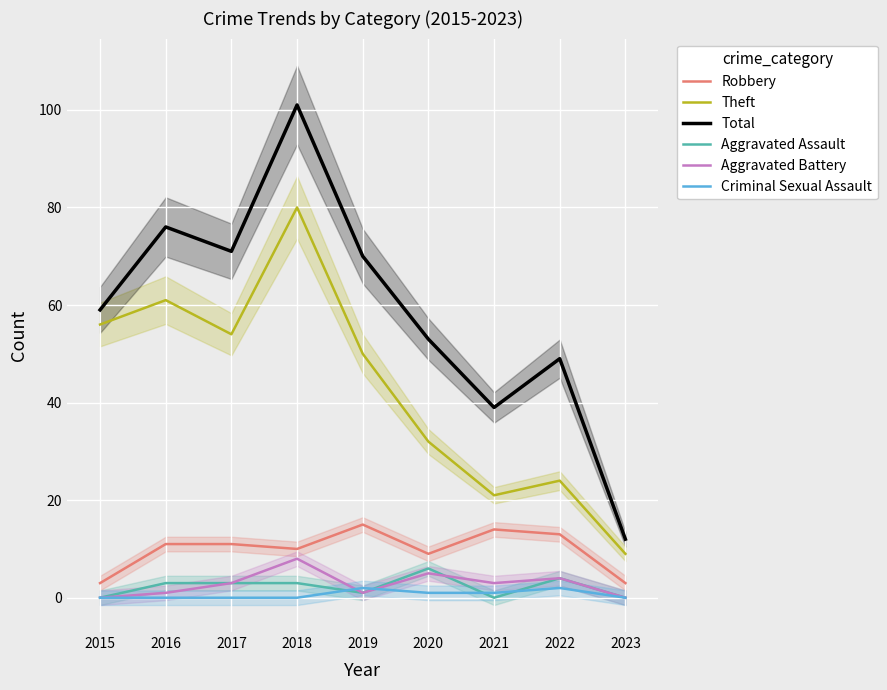

What is the difference between the maximum and minimum values in the Aggravated Battery series?

8